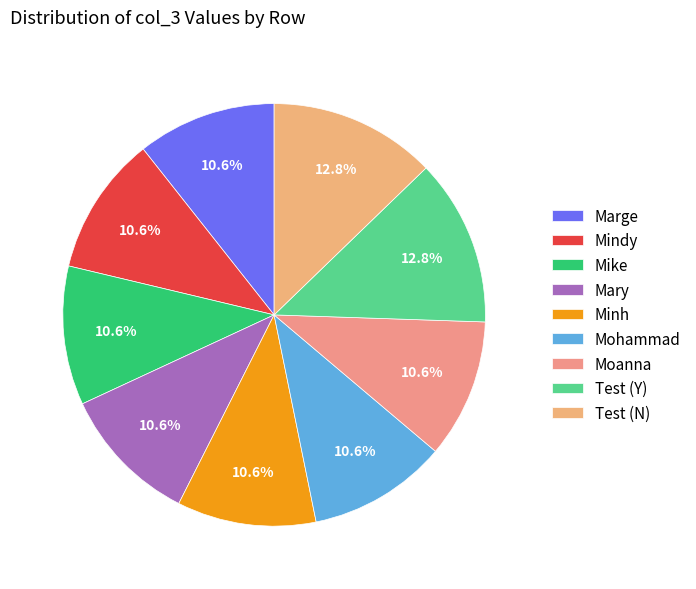

Does Mary represent more than half of the total?

No